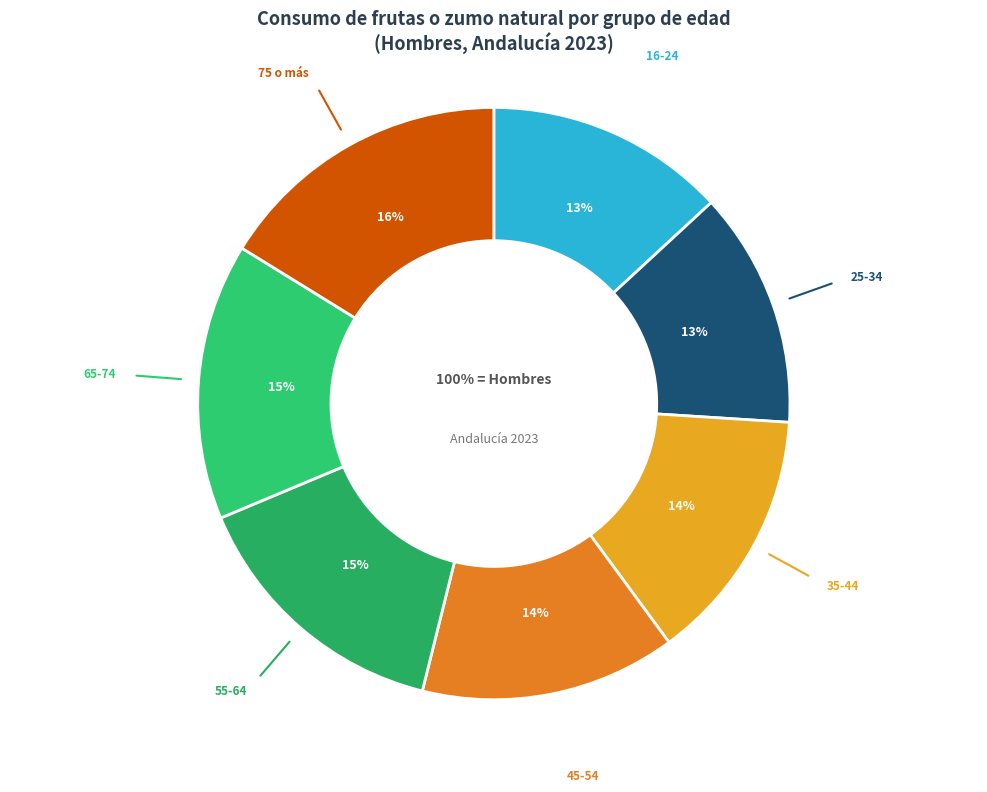

Does 25-34 account for over 50% of the chart?

No